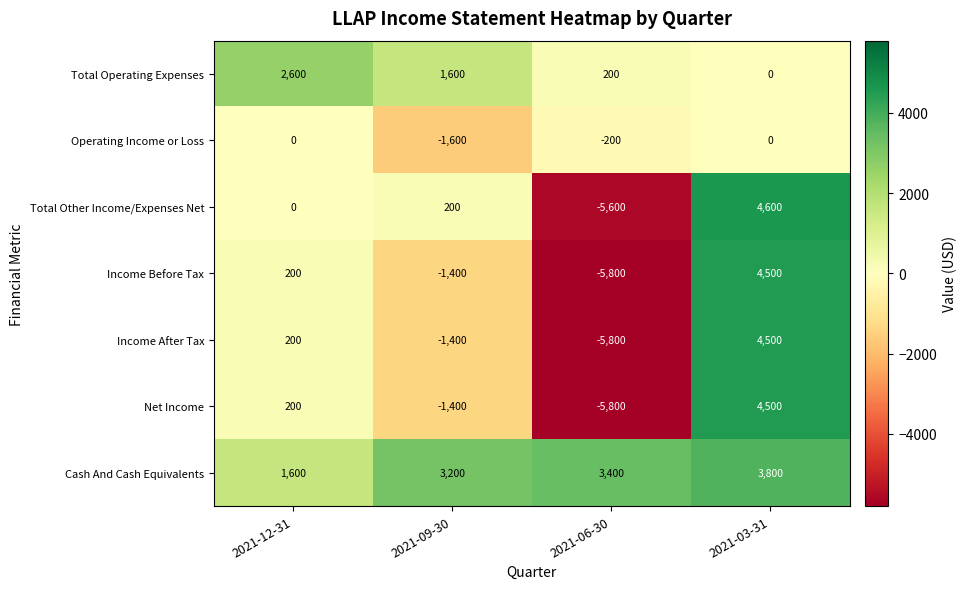

What is the difference between the highest and lowest values at 2021-06-30?

9200